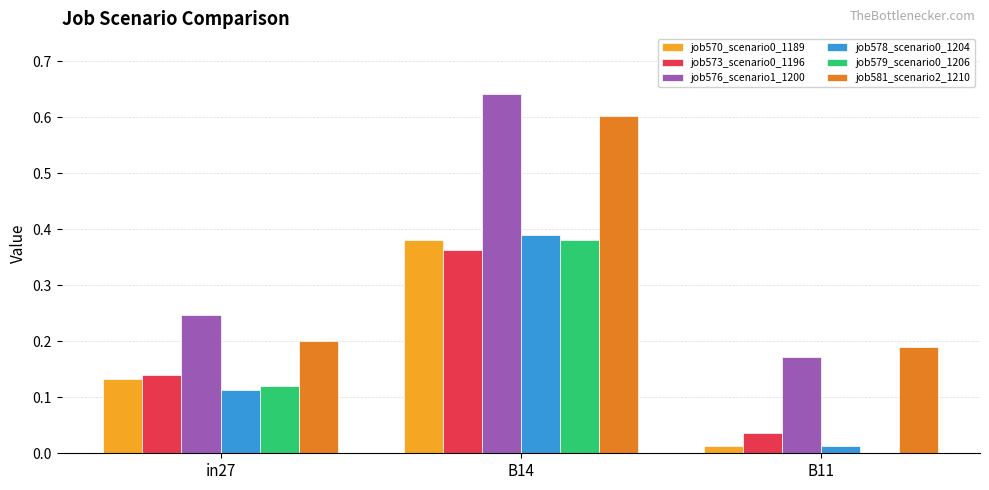

Is the value of job581_scenario2_1210 at in27 greater than the value of job573_scenario0_1196 at in27?

Yes